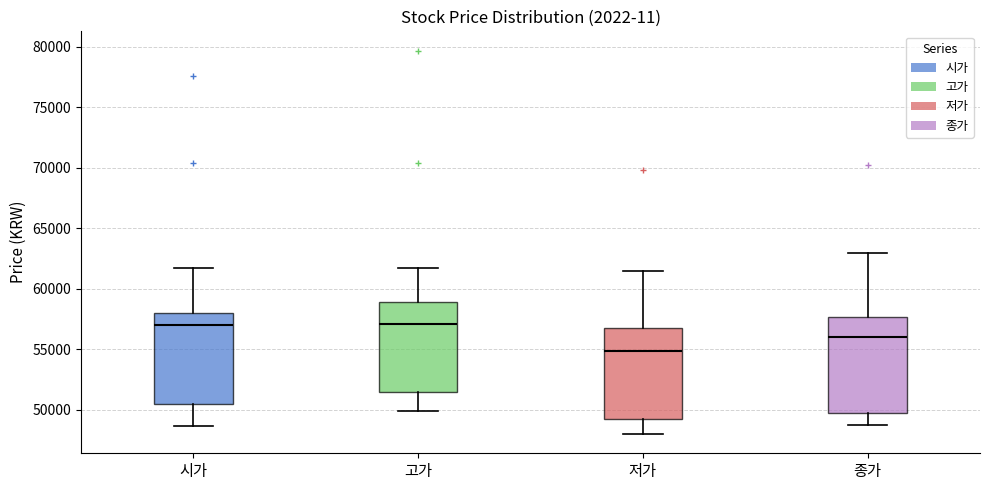

Reading left to right, read every box against the y-axis: the position of its median line, the range the box covers, and the ends of its whiskers. The values are not printed on the chart, so give them approximately, as read against the axis.

시가: median 57000, box 50500 to 58000, whiskers 48500 to 61500
고가: median 57000, box 51500 to 59000, whiskers 50000 to 61500
저가: median 55000, box 49000 to 57000, whiskers 48000 to 61500
종가: median 56000, box 50000 to 57500, whiskers 49000 to 63000